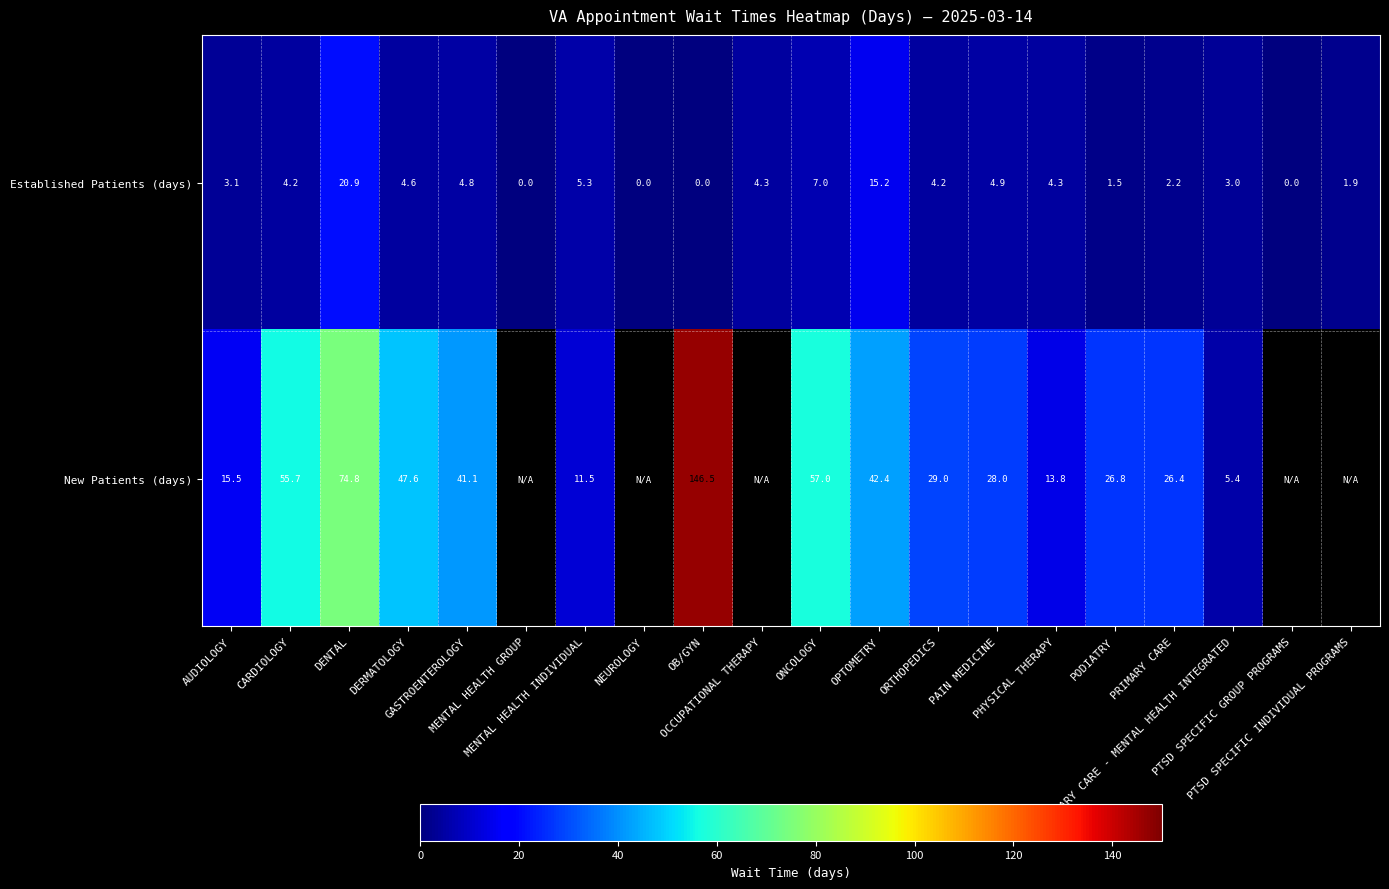

What is the maximum value for Established Patients (days)?

20.9